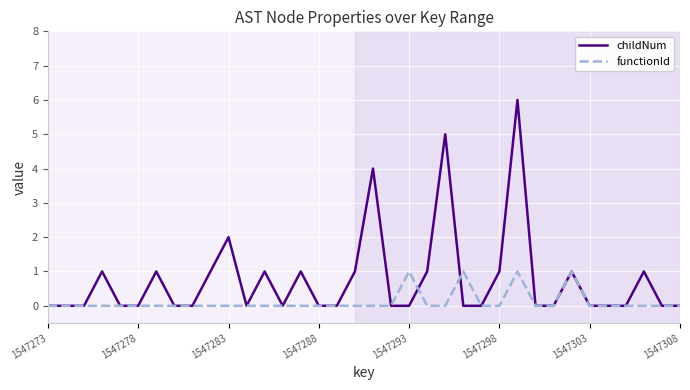

Count the functionId values in the range 0 to 1.

36